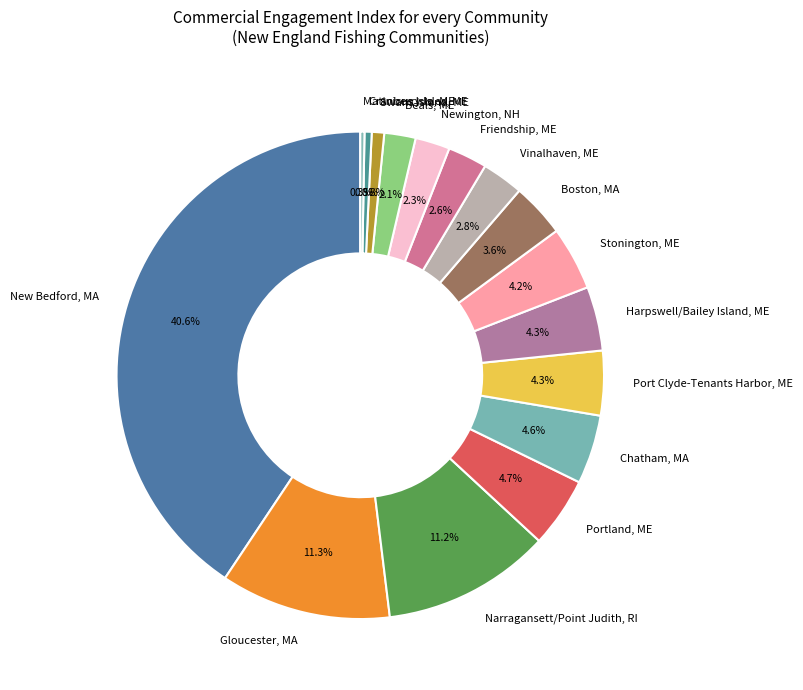

Does Beals, ME account for over 50% of the chart?

No